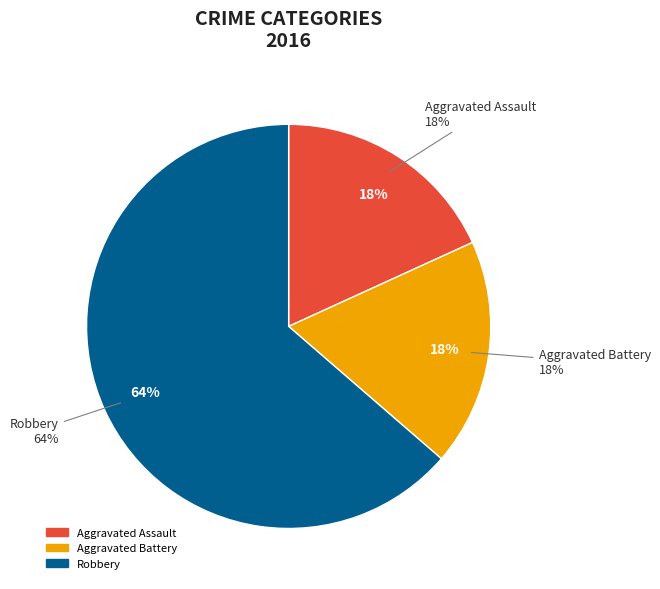

Count the number of slices in the pie.

3